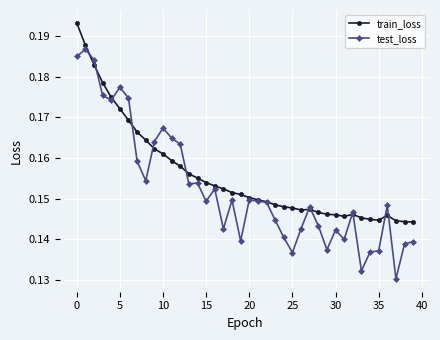

True or false: train_loss has more than 1 points higher than both neighbors.

True